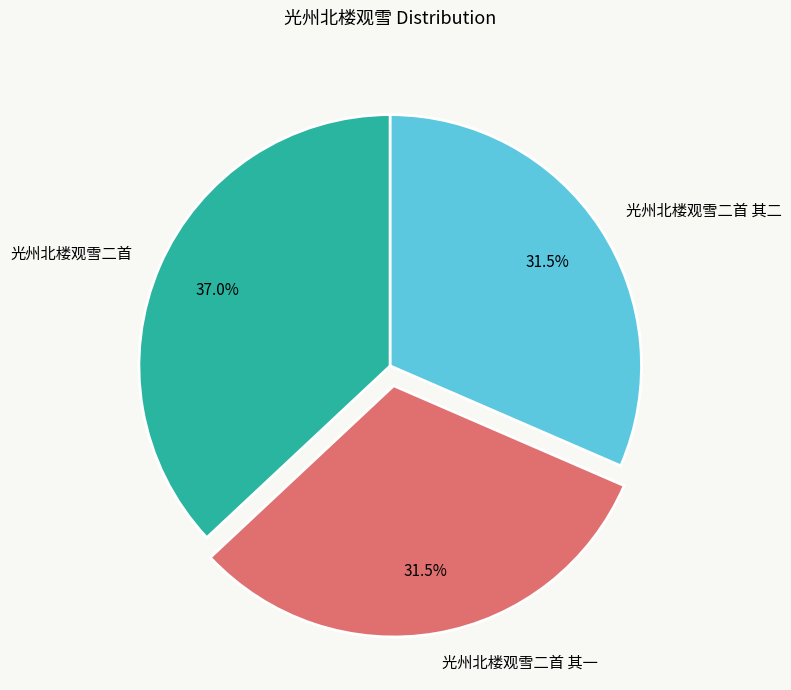

Approximately how many times larger is the value at 光州北楼观雪二首 其二 compared to 光州北楼观雪二首?

0.9